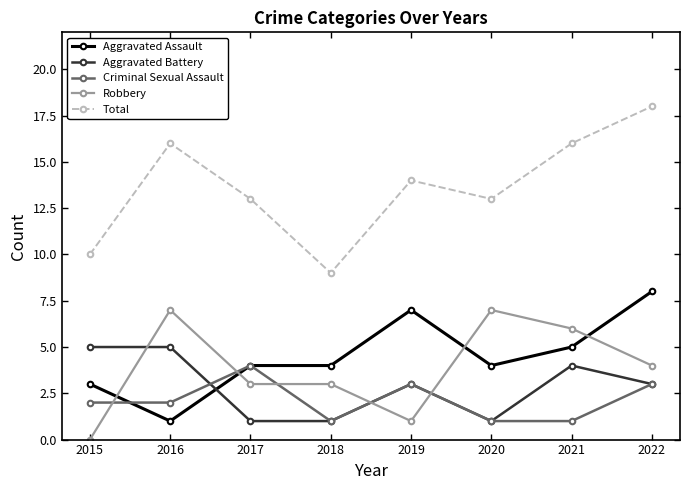

How many Total values are between 13 and 16?

5